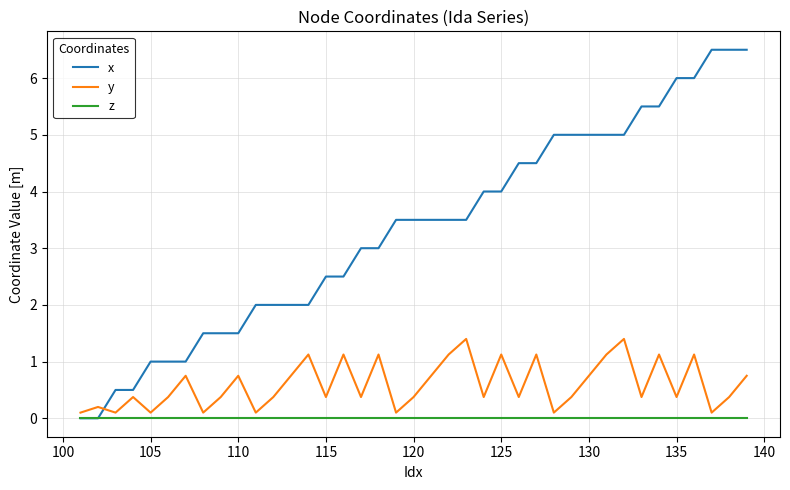

Which series has the largest total across all categories?

x